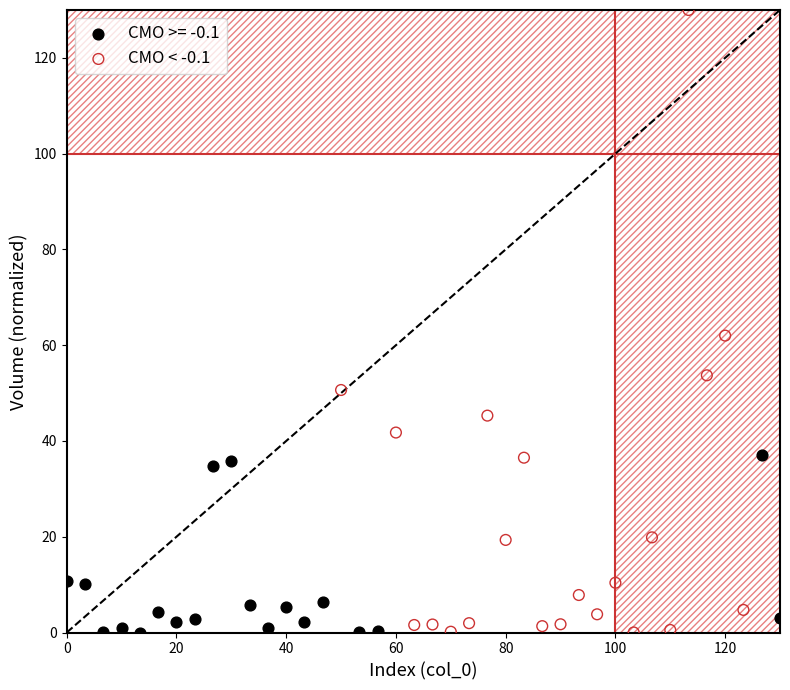

Which series has the widest spread of Y values?

CMO < -0.1